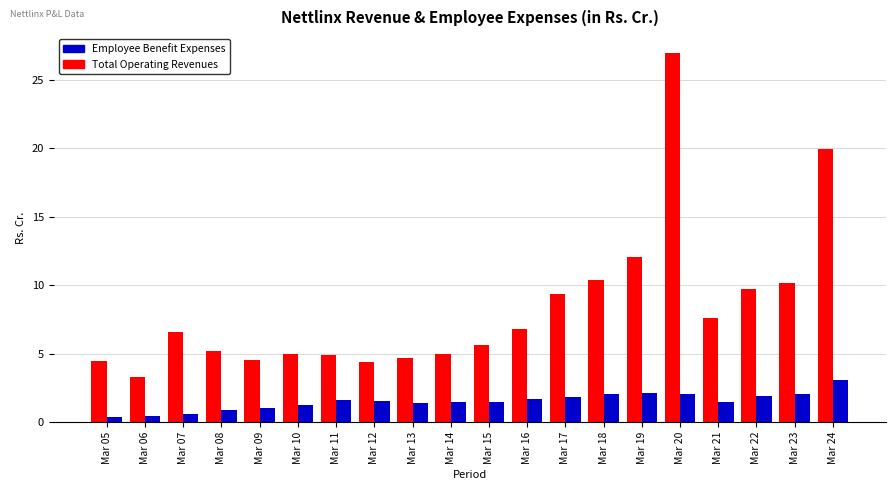

How many data points in Total Operating Revenues are less than 6?

10